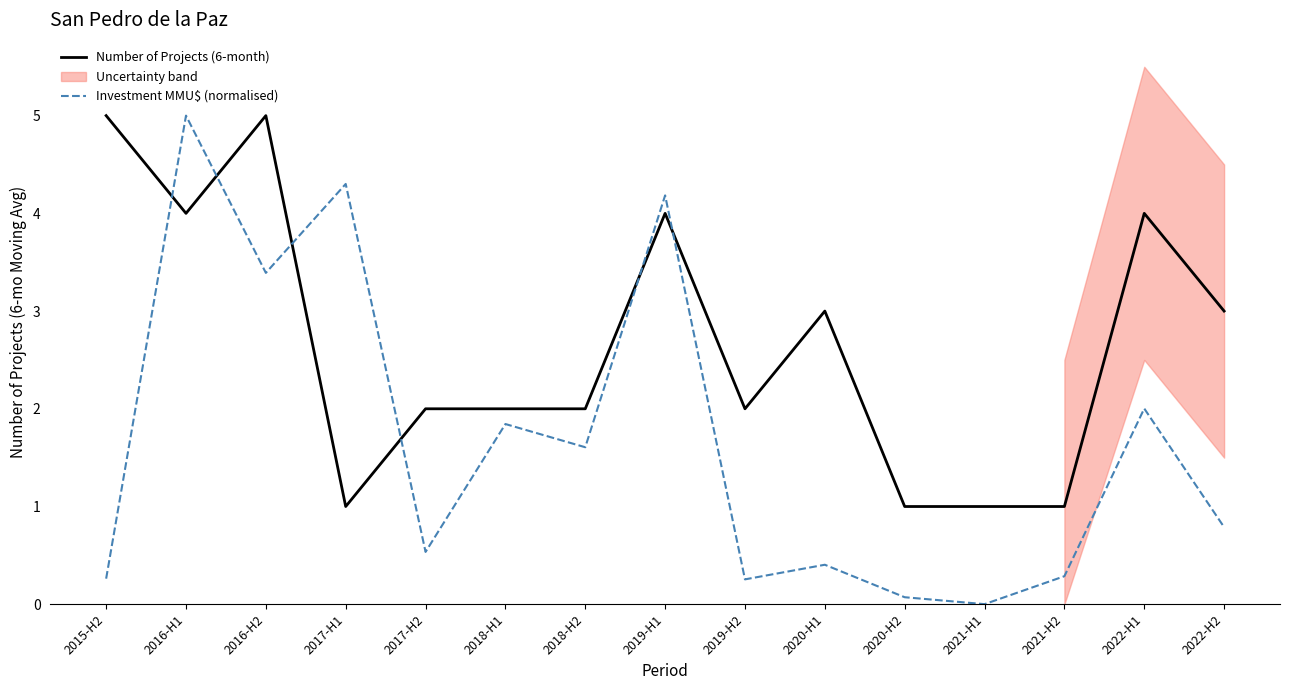

How many values in the Number of Projects (6-month) series exceed 2?

7